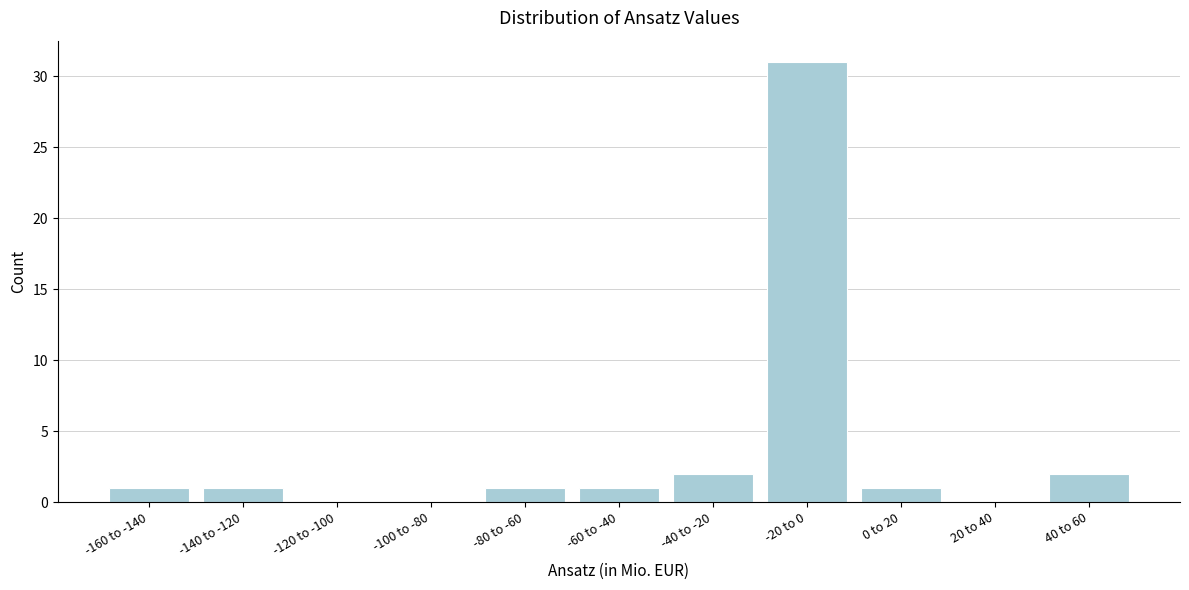

Reading left to right, what are all the values shown in this chart?

-160 to -140=1	-140 to -120=1	-120 to -100=0	-100 to -80=0	-80 to -60=1	-60 to -40=1	-40 to -20=2	-20 to 0=31	0 to 20=1	20 to 40=0	40 to 60=2